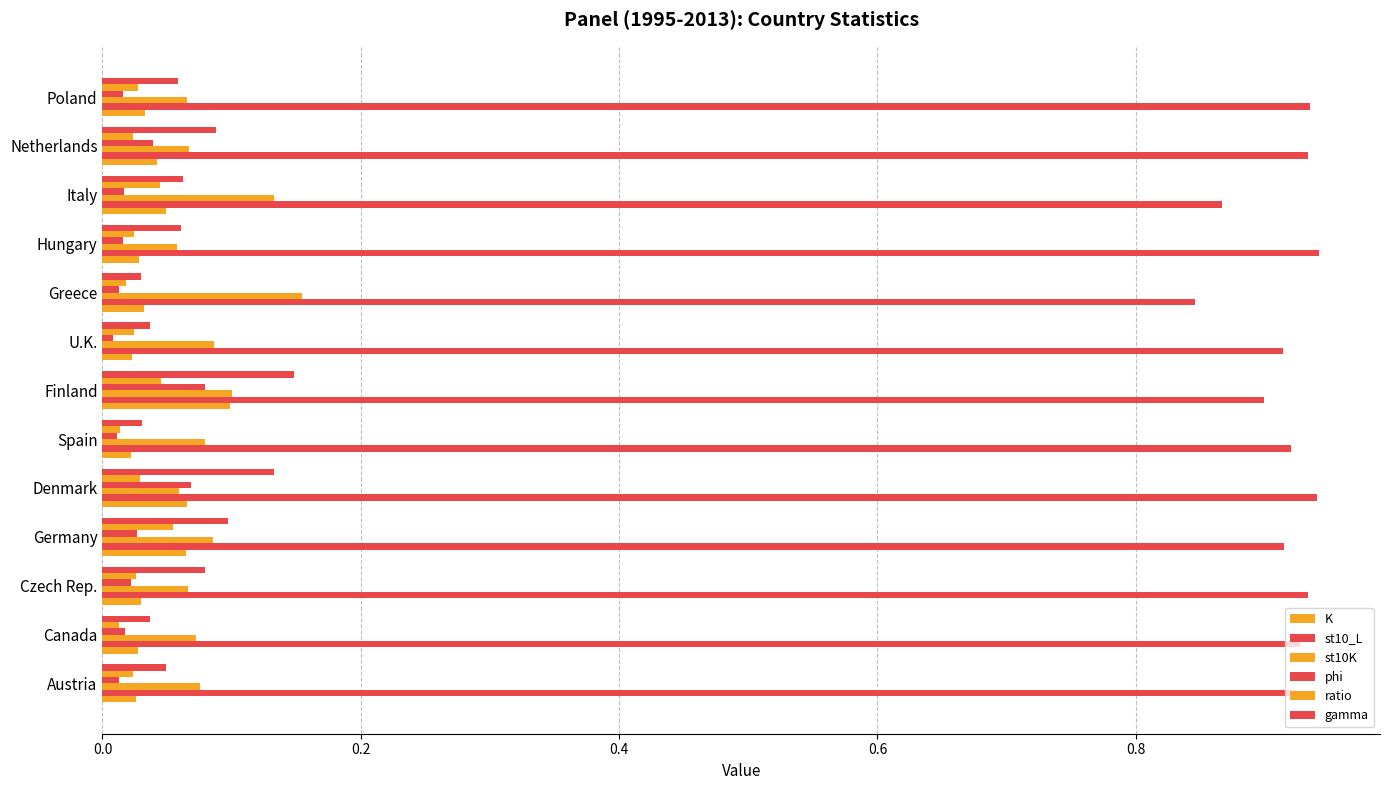

What is the lowest value of the st10K series?

0.1